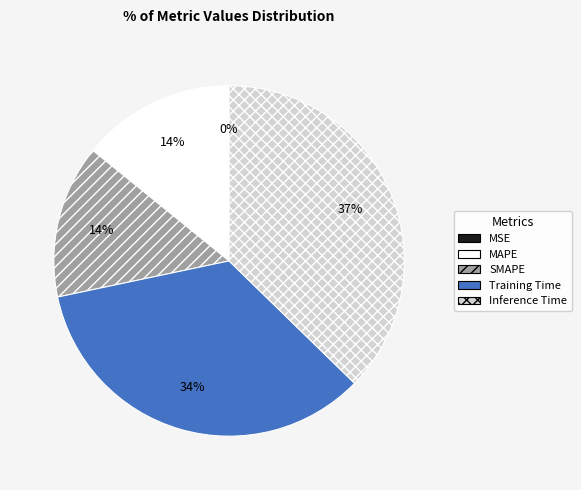

To the nearest percent, what portion does Inference Time represent?

37%